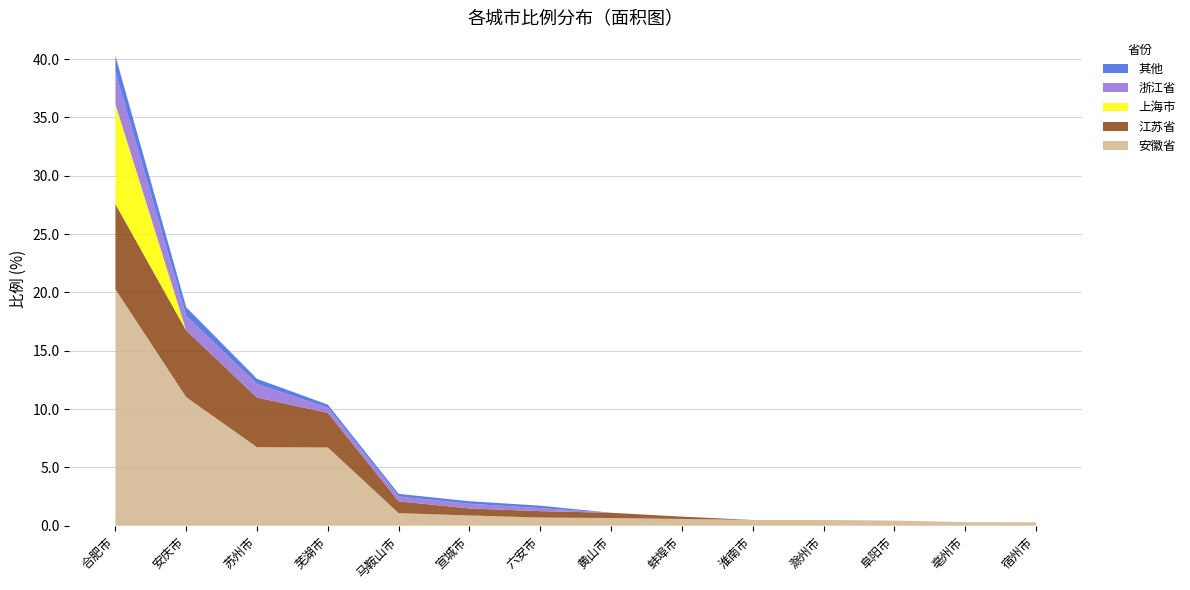

Reading right to left, list all the values displayed in this chart.

安徽省: 宿州市=0.3	亳州市=0.3	阜阳市=0.4	滁州市=0.5	淮南市=0.5	蚌埠市=0.6	黄山市=0.7	六安市=0.7	宣城市=0.9	马鞍山市=1.1	芜湖市=6.7	苏州市=6.7	安庆市=11.0	合肥市=20.3
江苏省: 宿州市=0.0	亳州市=0.0	阜阳市=0.0	滁州市=0.0	淮南市=0.0	蚌埠市=0.2	黄山市=0.5	六安市=0.6	宣城市=0.6	马鞍山市=1.0	芜湖市=3.0	苏州市=4.3	安庆市=5.7	合肥市=7.3
上海市: 宿州市=0.0	亳州市=0.0	阜阳市=0.0	滁州市=0.0	淮南市=0.0	蚌埠市=0.0	黄山市=0.0	六安市=0.0	宣城市=0.0	马鞍山市=0.0	芜湖市=0.0	苏州市=0.0	安庆市=0.0	合肥市=8.6
浙江省: 宿州市=0.0	亳州市=0.0	阜阳市=0.0	滁州市=0.0	淮南市=0.0	蚌埠市=0.0	黄山市=0.0	六安市=0.3	宣城市=0.4	马鞍山市=0.4	芜湖市=0.5	苏州市=1.2	安庆市=1.3	合肥市=2.8
其他: 宿州市=0.0	亳州市=0.0	阜阳市=0.0	滁州市=0.0	淮南市=0.0	蚌埠市=0.0	黄山市=0.0	六安市=0.2	宣城市=0.2	马鞍山市=0.2	芜湖市=0.3	苏州市=0.4	安庆市=0.7	合肥市=1.4